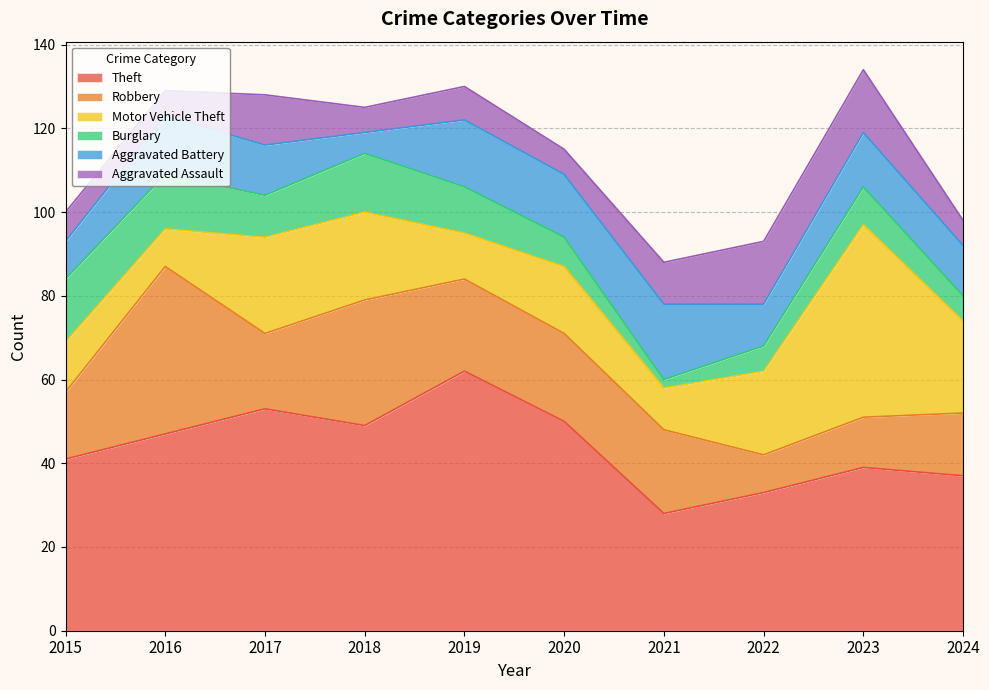

What is the value of the Burglary point at the 6th from the left?

7